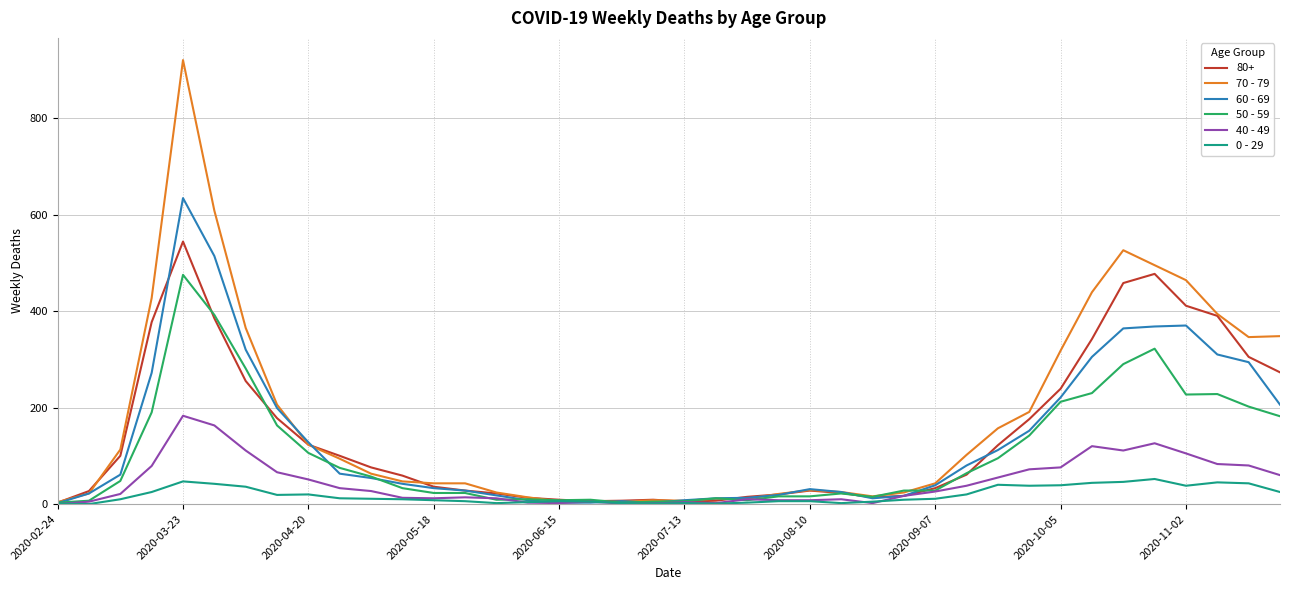

What are all the series names shown in the legend?

80+, 70 - 79, 60 - 69, 50 - 59, 40 - 49, 0 - 29